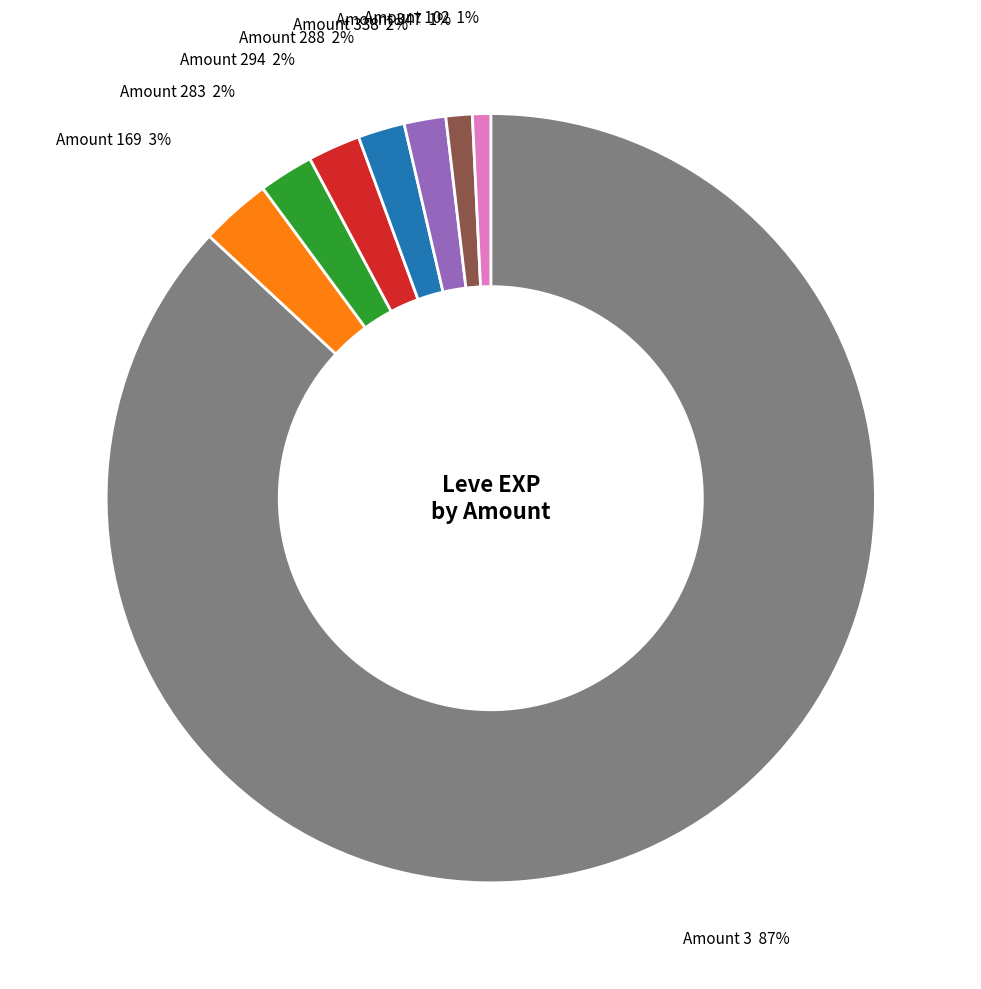

To the nearest percent, what is the difference between the Amount 3 and Amount 294 slice percentages?

85%